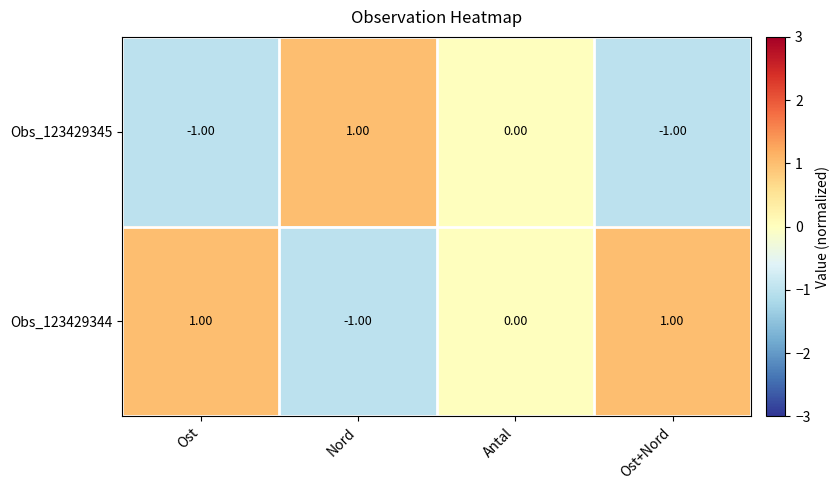

Which series has the largest total across all categories?

Obs_123429344